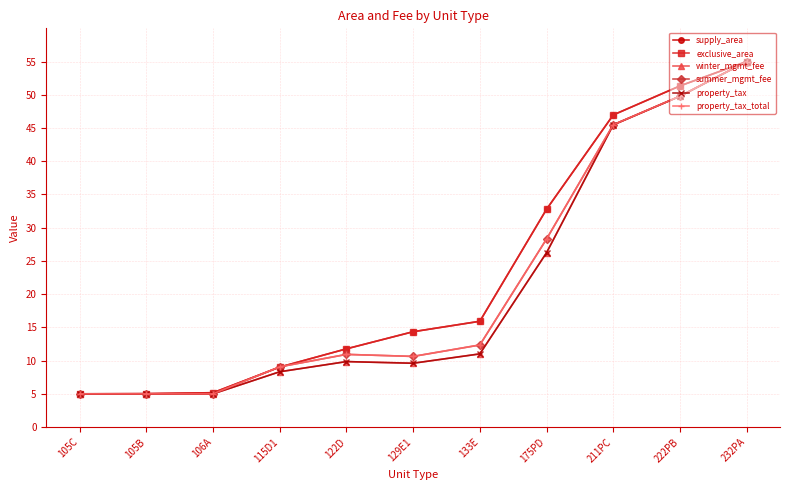

What is the difference between the second highest and minimum values in the winter_mgmt_fee series?

44.8